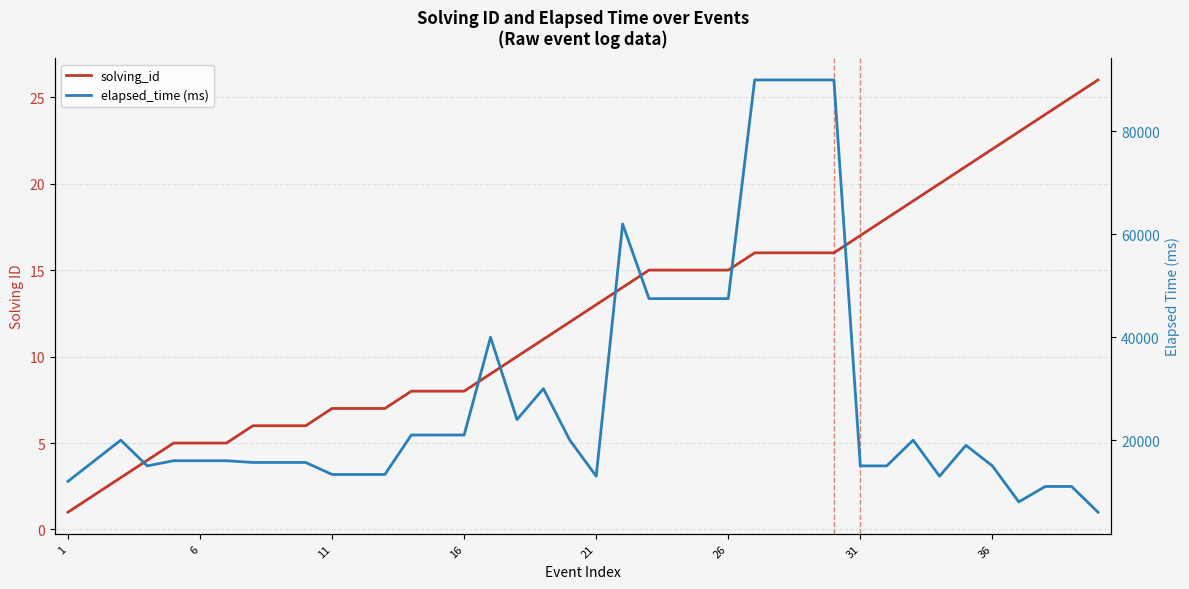

What is the difference between the maximum and minimum values in the solving_id series?

25